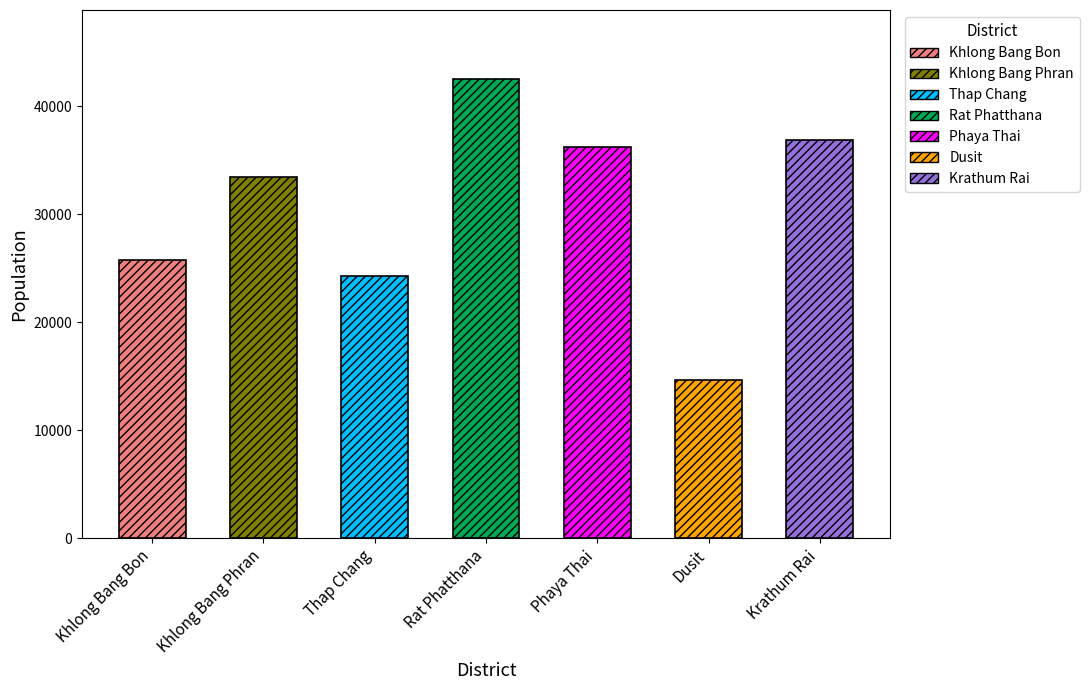

At which category does the chart reach its minimum across all series?

Dusit